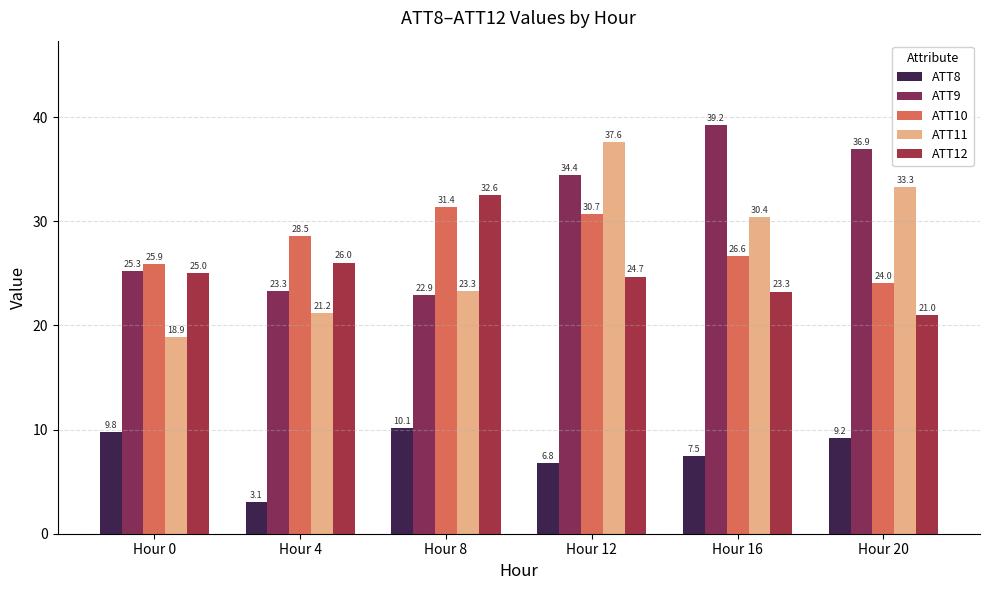

What is the difference between the second highest and second lowest values in the ATT12 series?

2.8